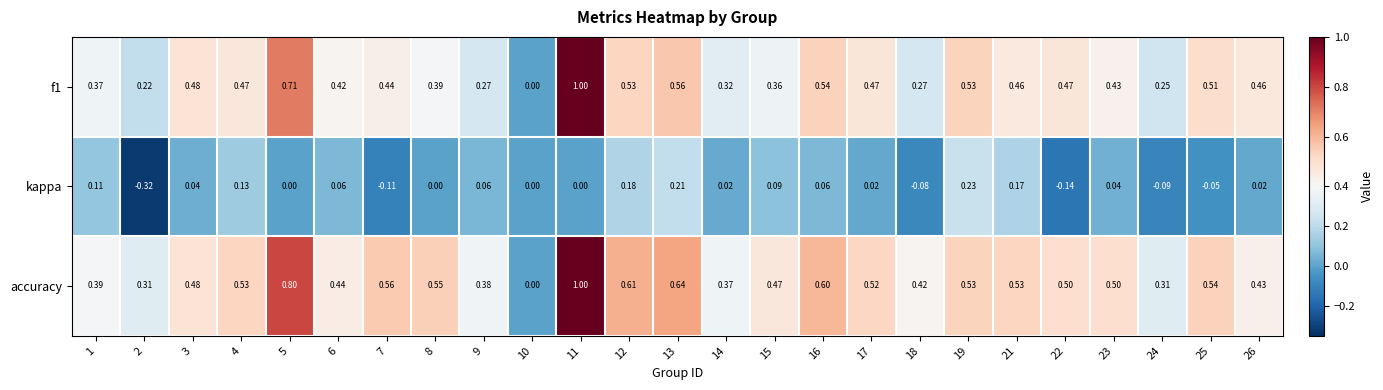

Is the value of f1 at 24 greater than the value of kappa at 24?

Yes